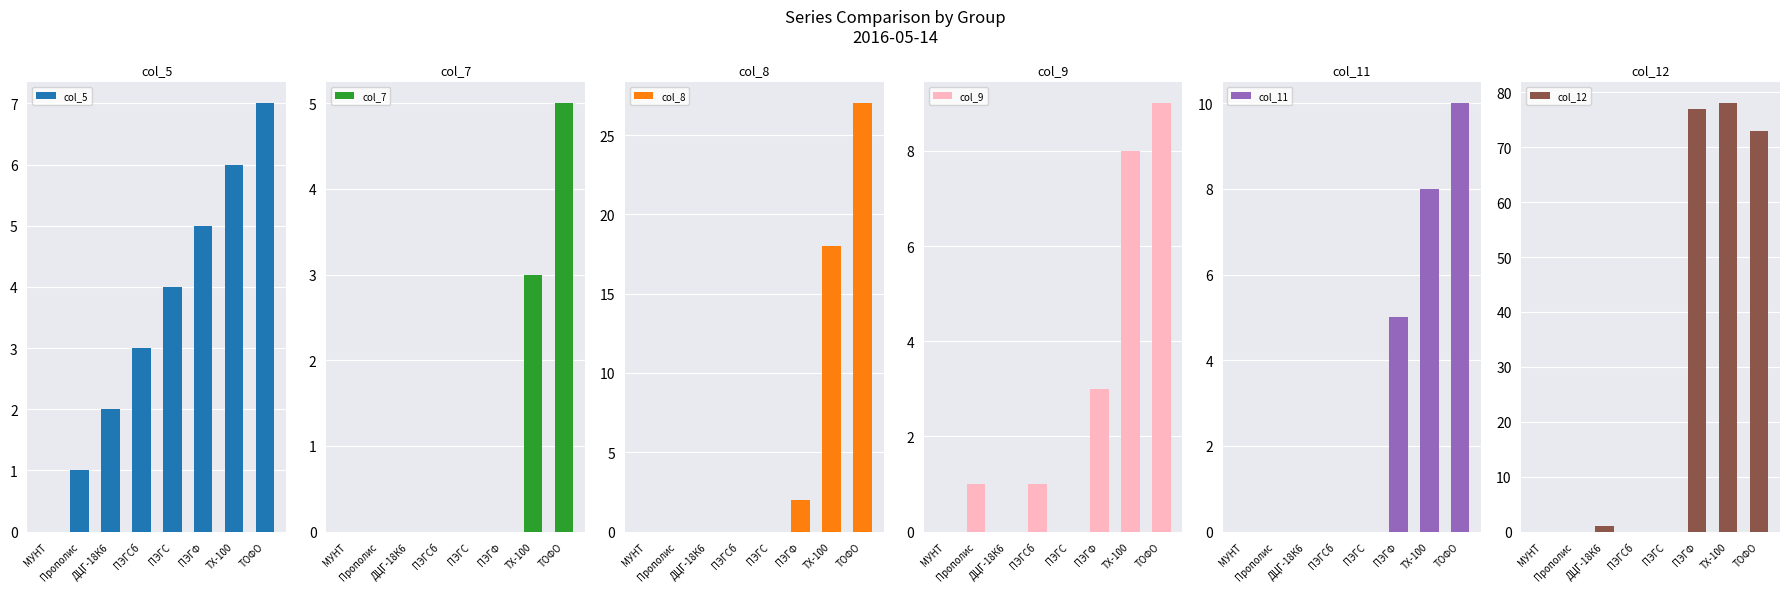

How many groups of bars are there?

8